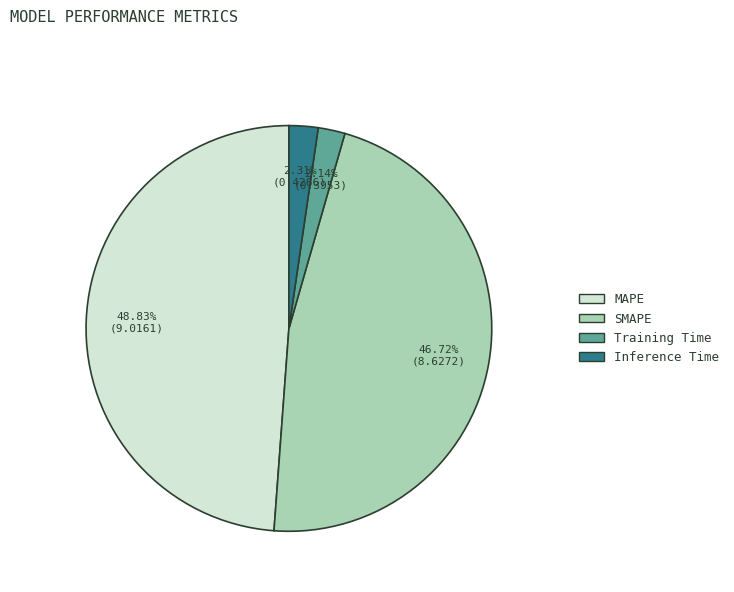

Is there any slice that represents more than half of the pie?

No